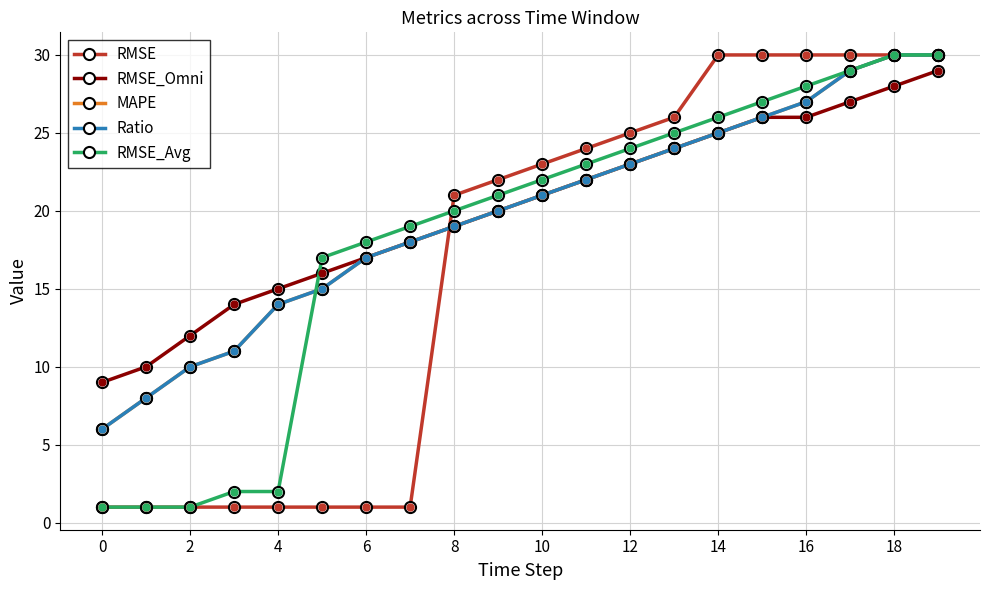

Does the chart have visible grid lines?

Yes